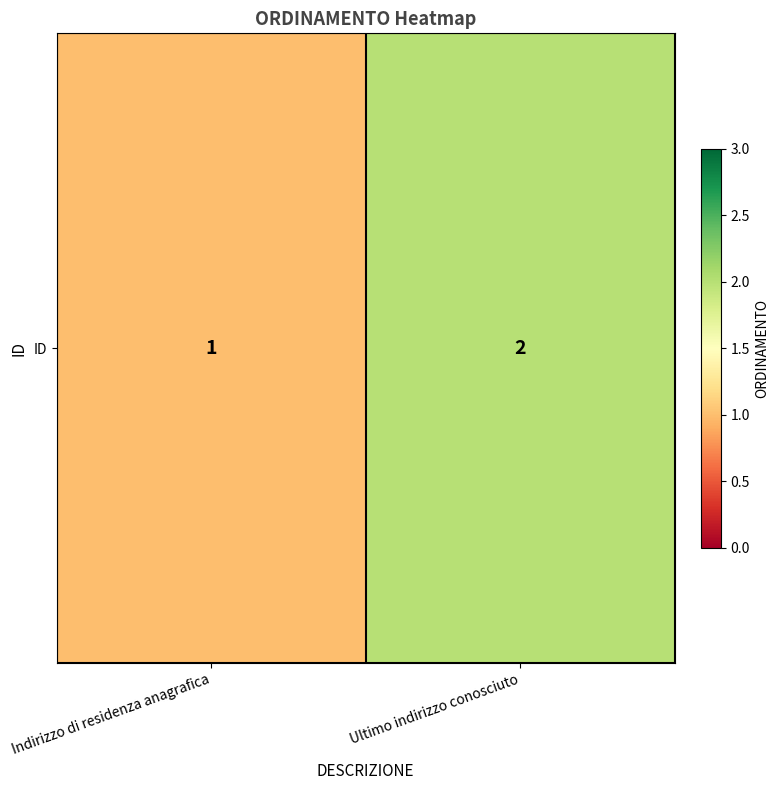

How many values are between 1 and 2?

2